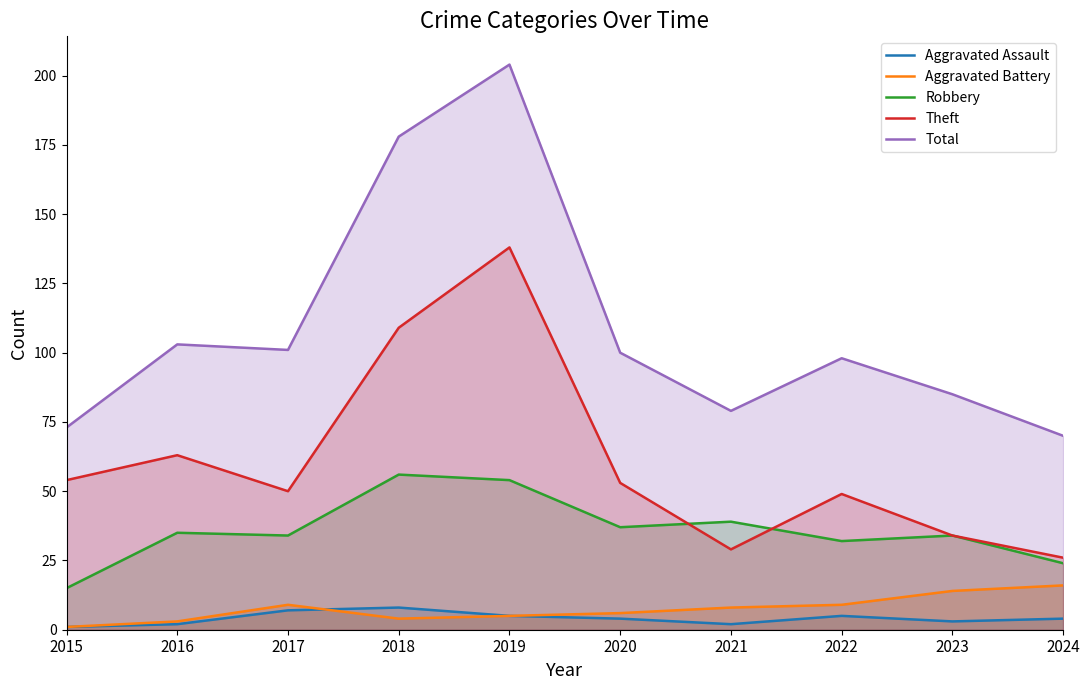

True or false: Theft has more than 2 interior local peaks.

True